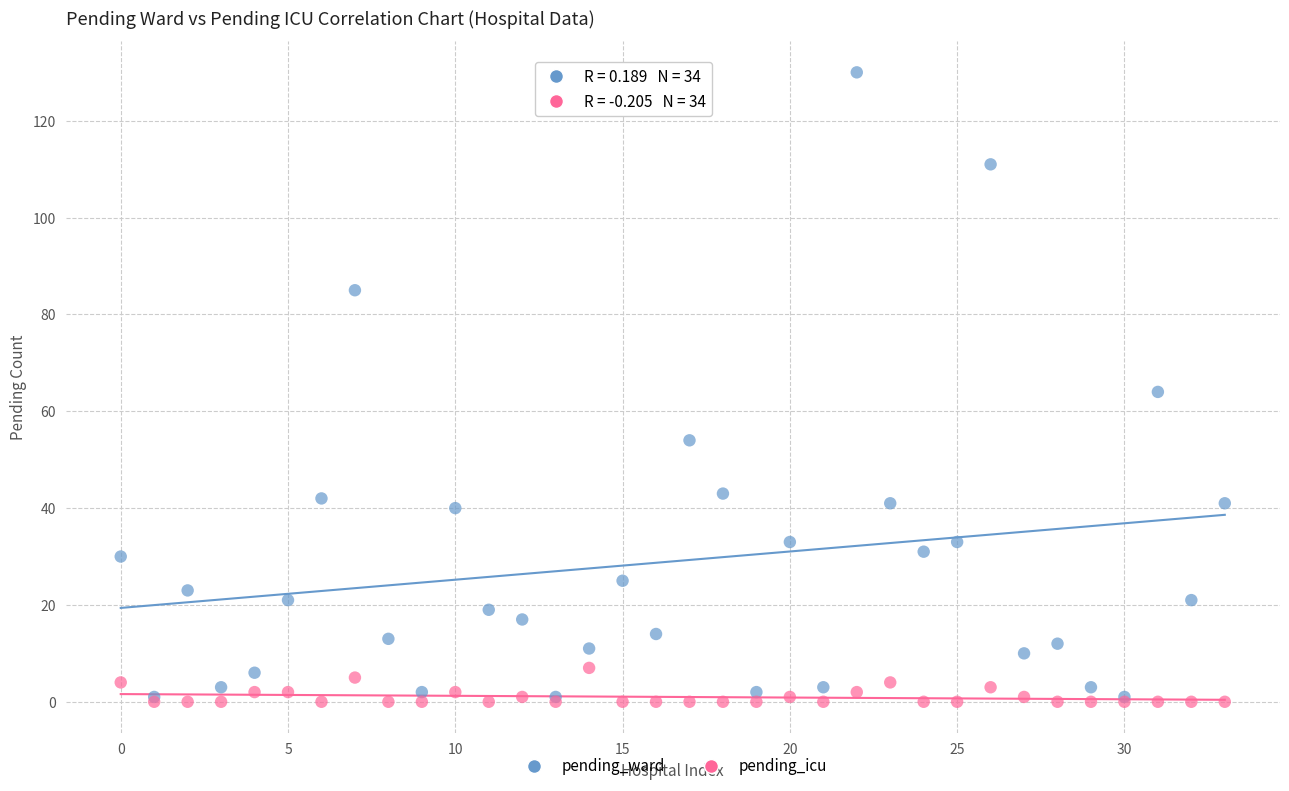

Which series contains the highest Y value?

pending_ward